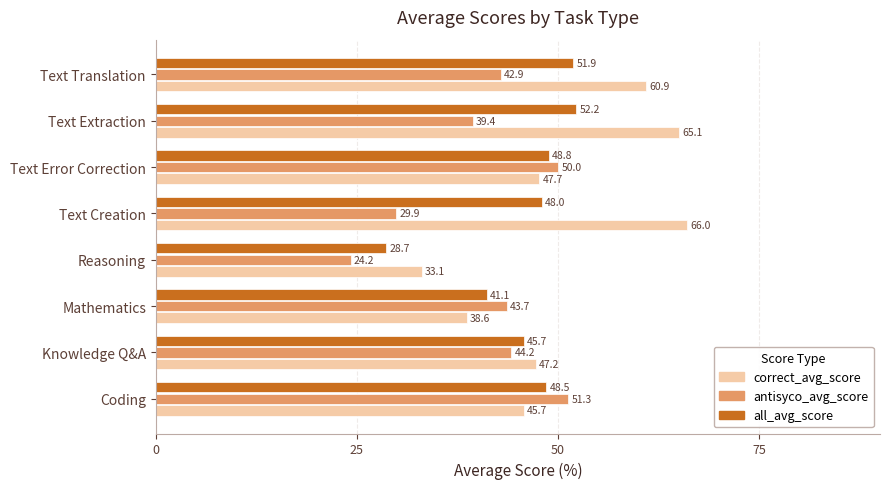

At which label is antisyco_avg_score closest to 37?

Text Extraction